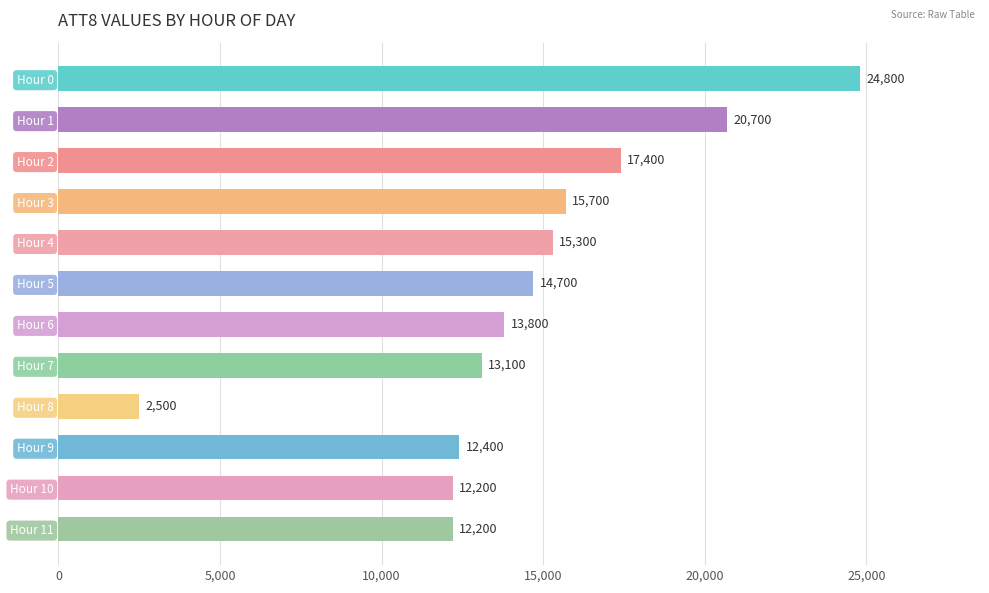

How many data points does each series have?

12